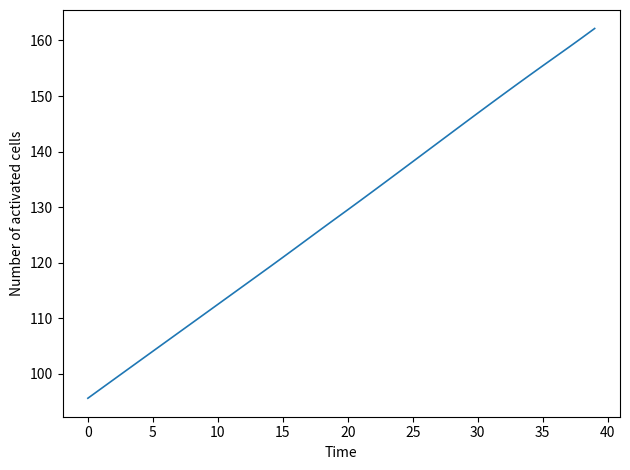

What is the smallest value displayed?

95.6